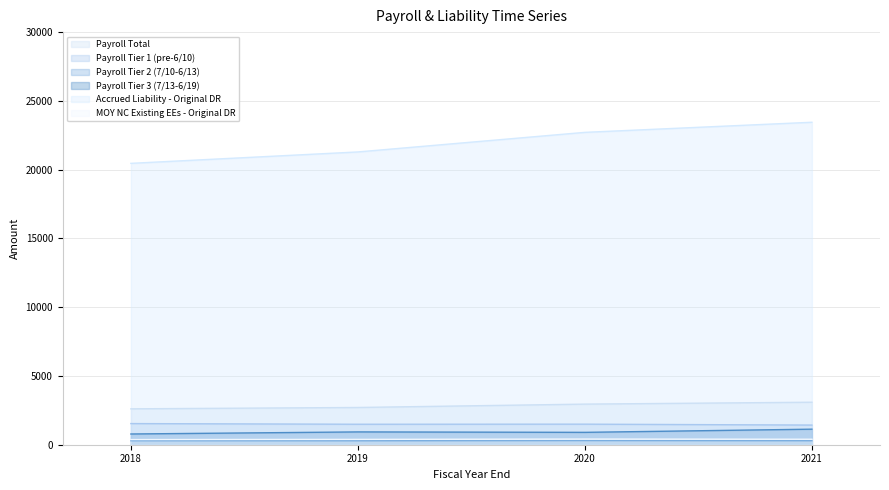

True or false: Payroll Tier 1 (pre-6/10) and Payroll Tier 3 (7/13-6/19) cross at least once.

False